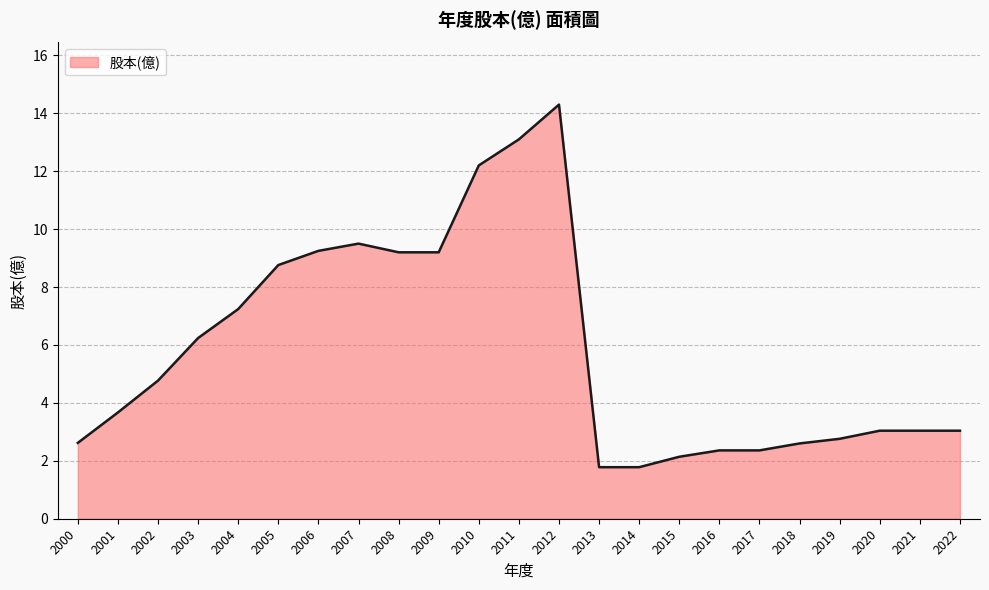

Read the value at 2019.

2.8